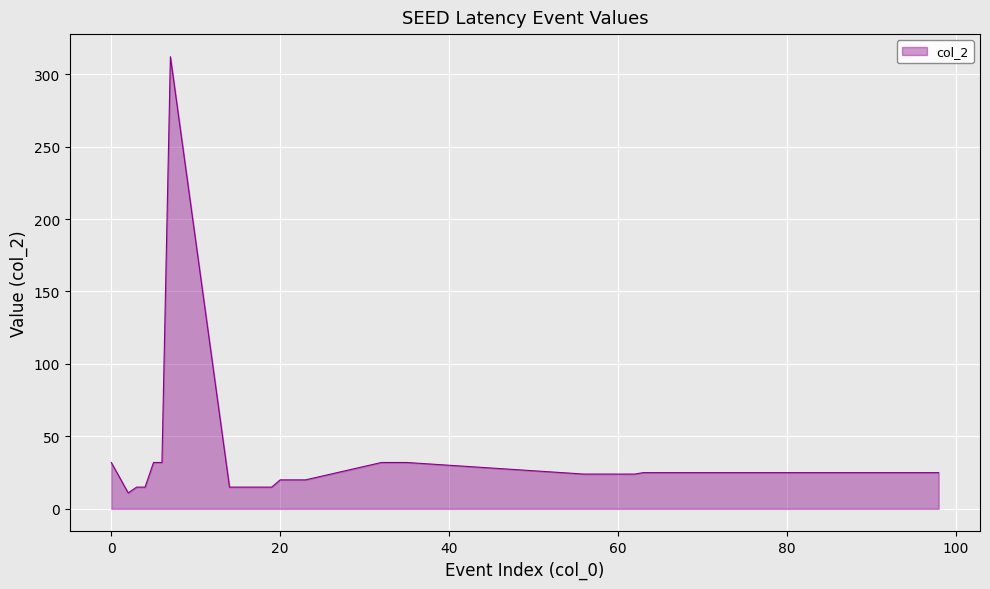

How many lines are shown in the chart?

1